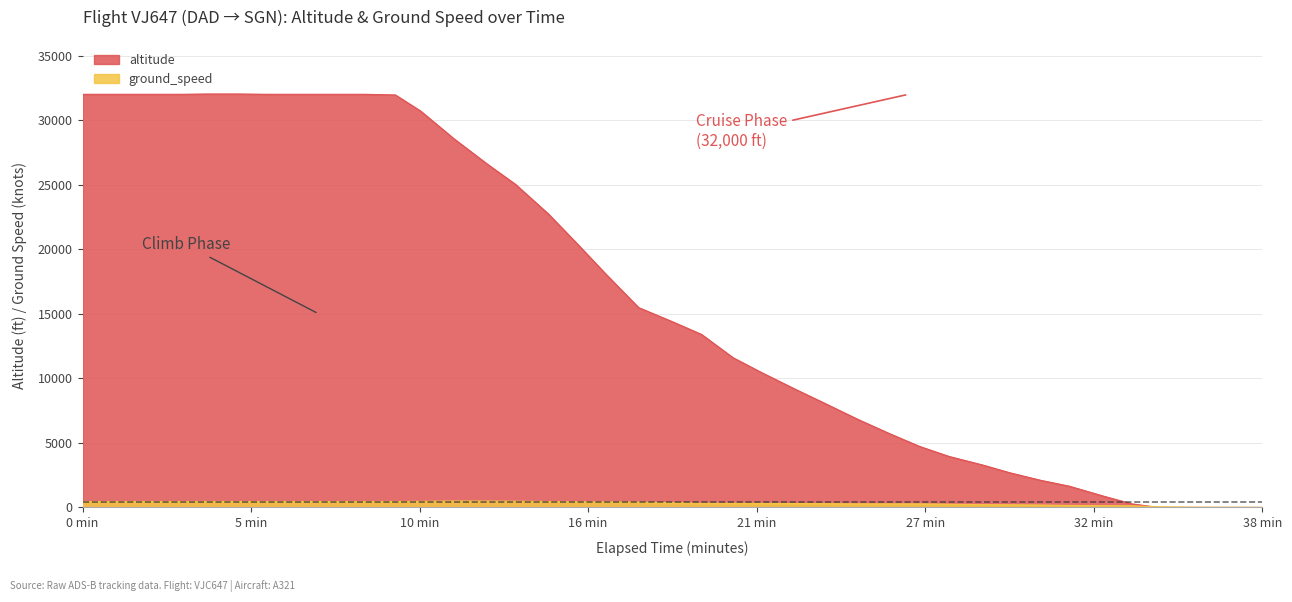

What is the difference between the maximum and minimum values?

32025